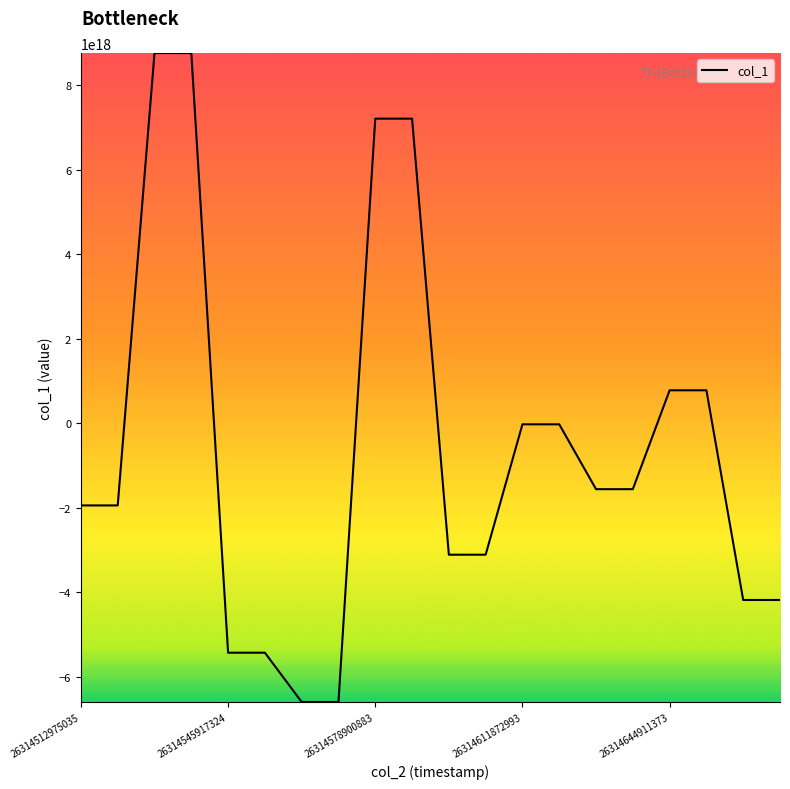

How many lines are shown in the chart?

1